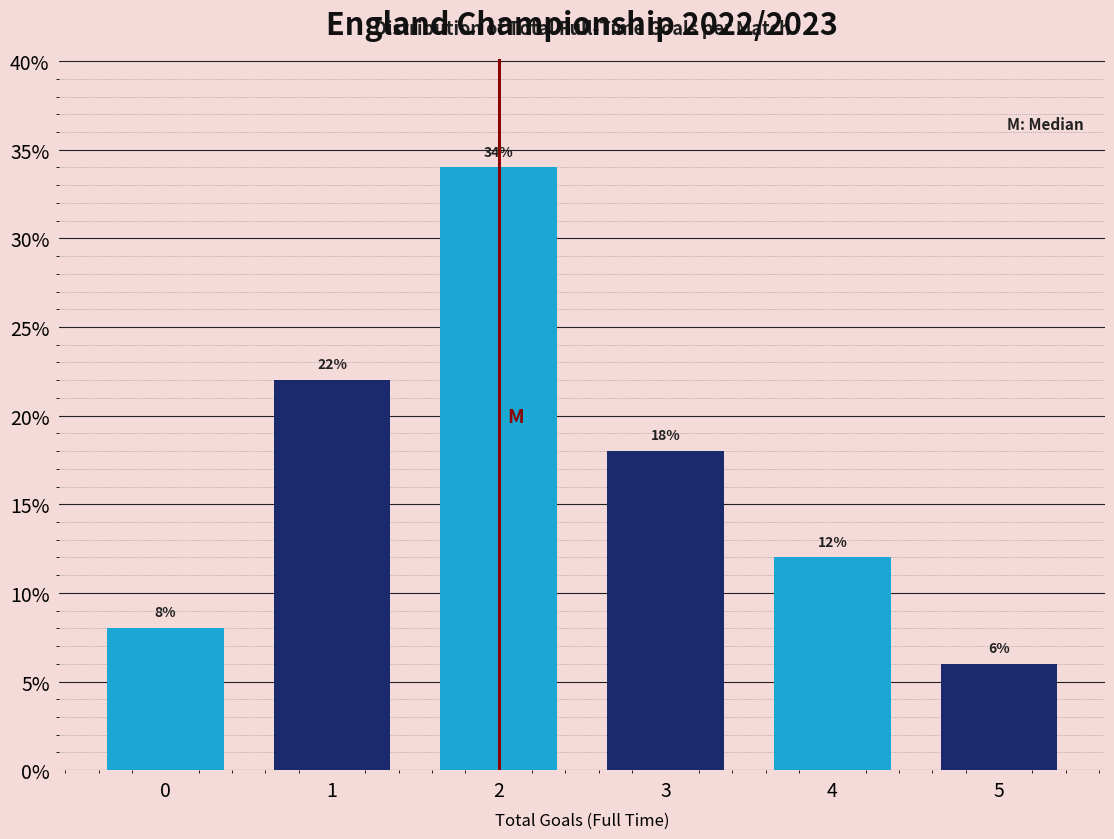

Reading right to left, what are all the values shown in this chart?

6	12	18	34	22	8